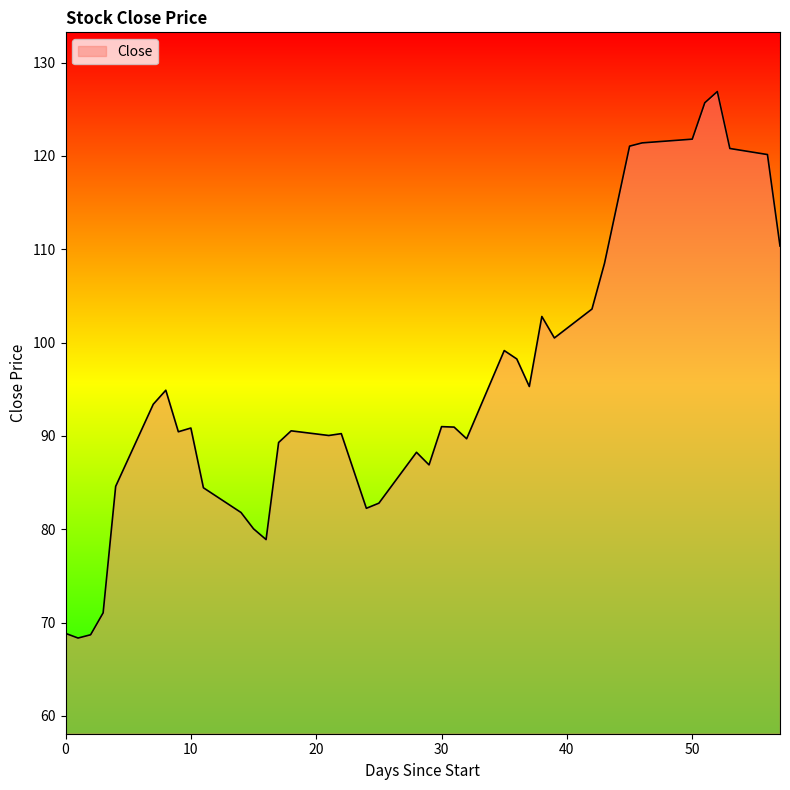

What is the maximum value shown in the chart?

126.9